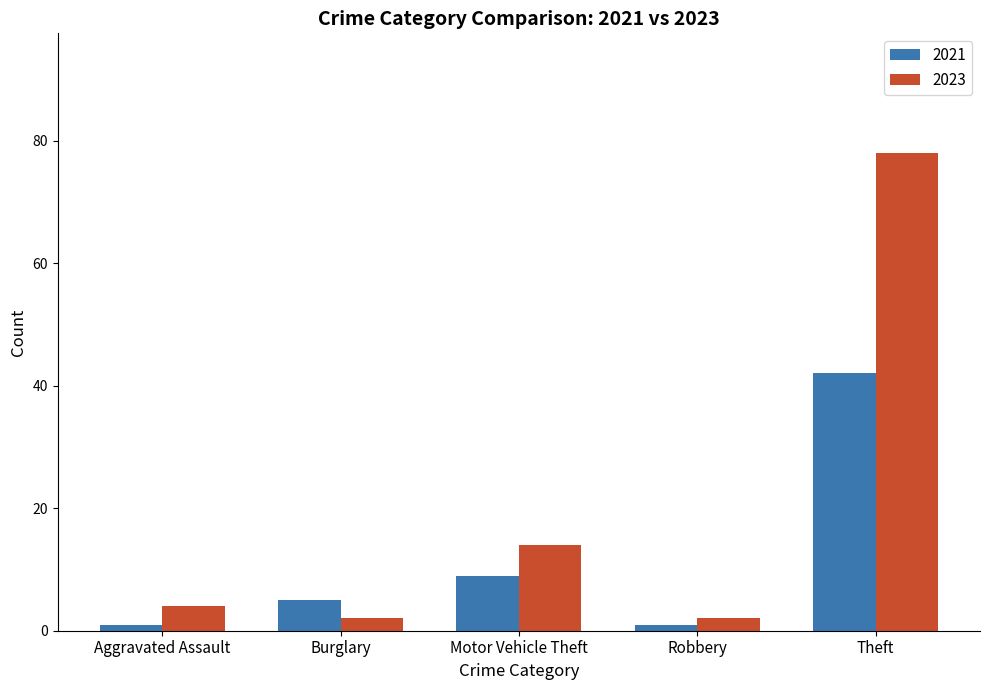

Which series changed the most between Burglary and Motor Vehicle Theft?

2023